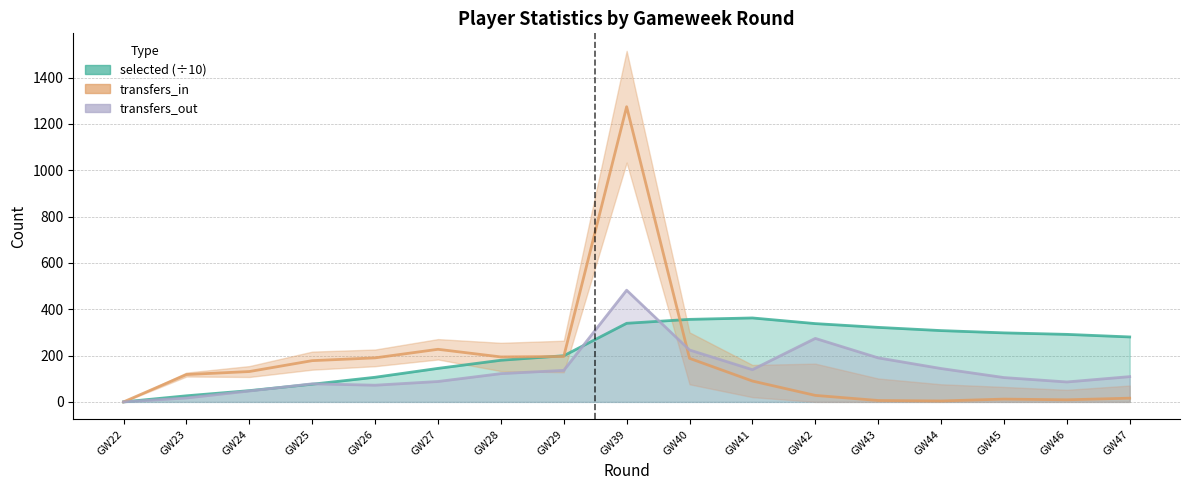

How many values are below 118?

8